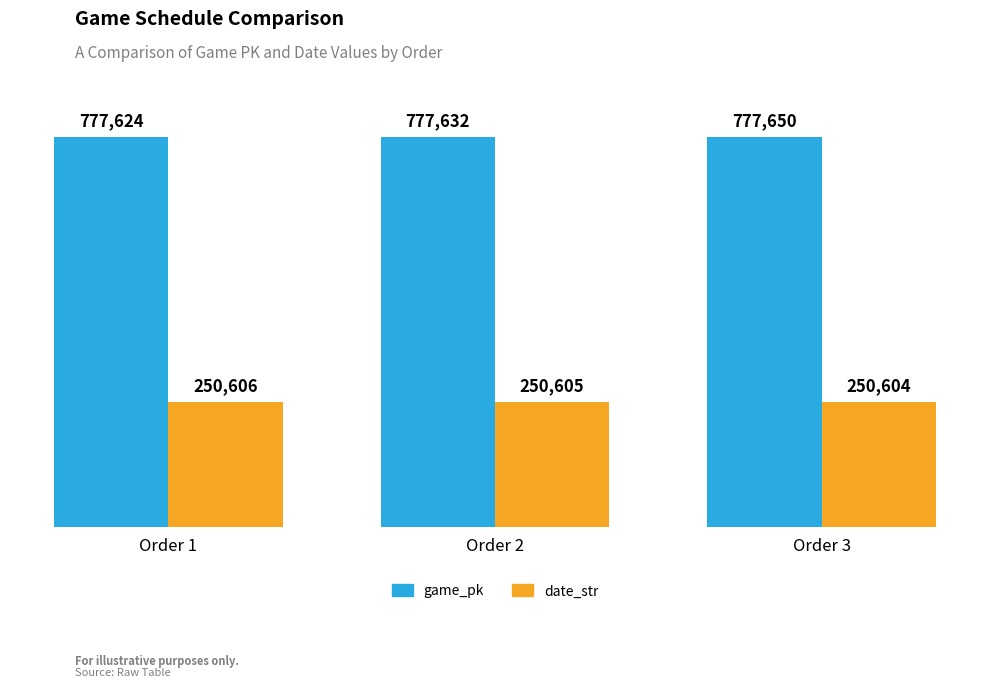

Rank the series at Order 3 from highest to lowest value.

game_pk, date_str